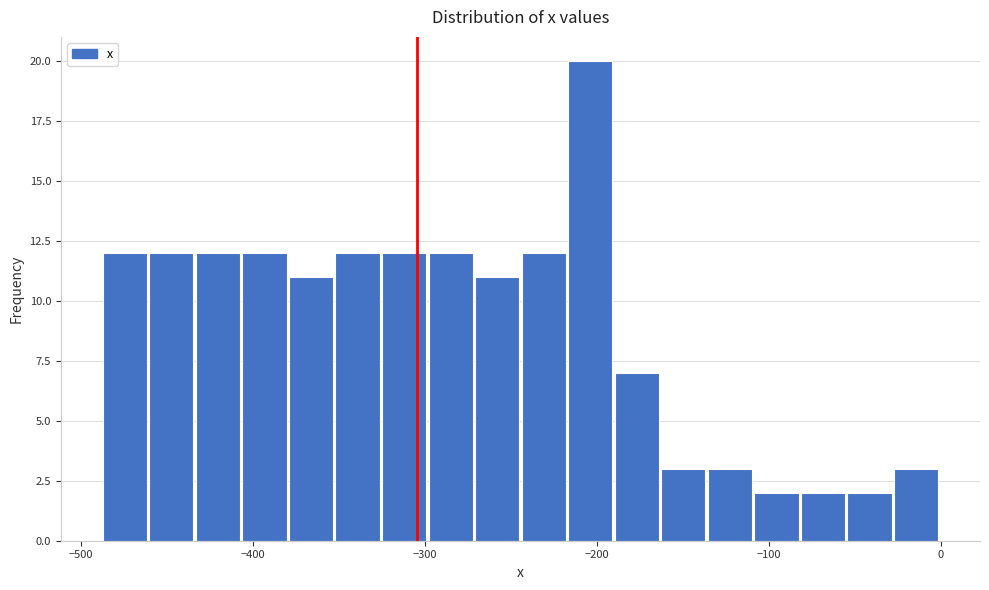

Around what value on the x-axis is the tallest bar? Give the approximate position of its centre, as read against the axis.

-200